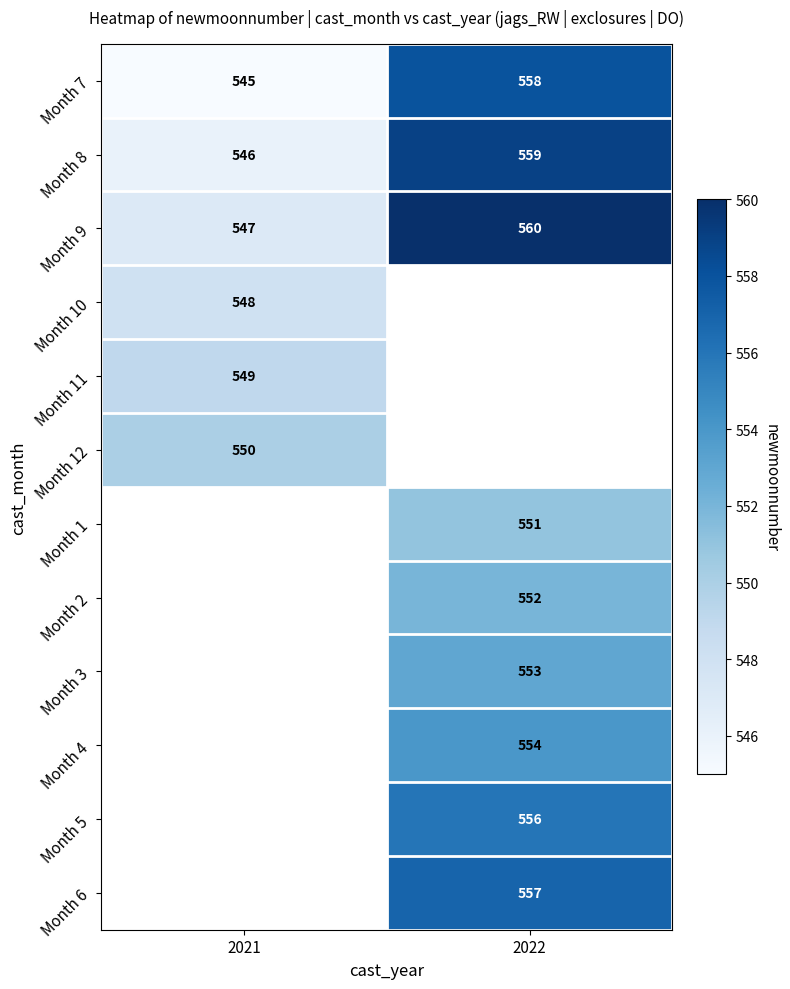

Which category has the highest value across all series?

2022